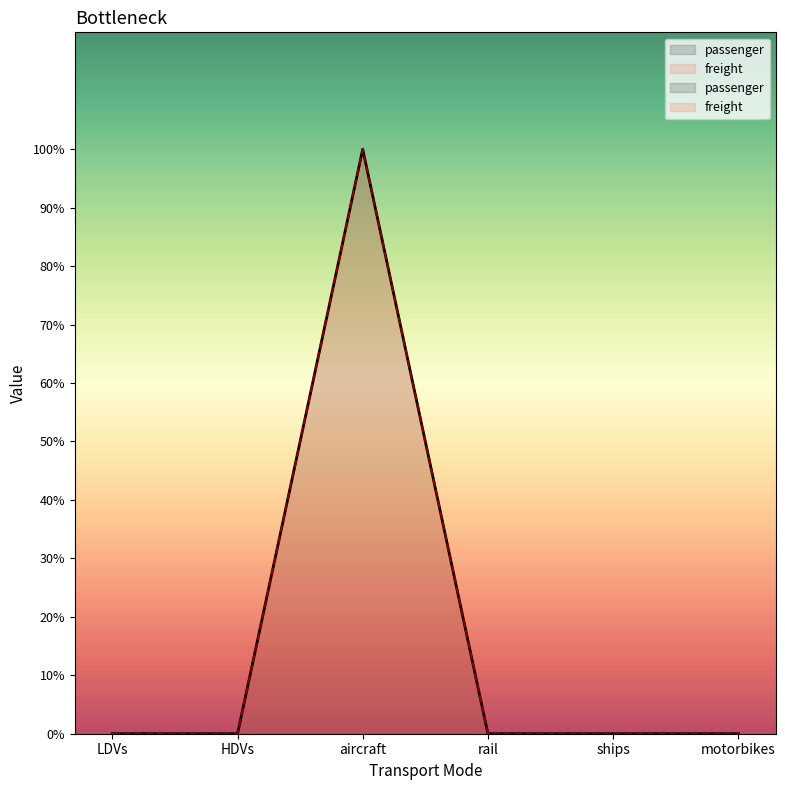

At which category is the sum across all series the highest?

aircraft